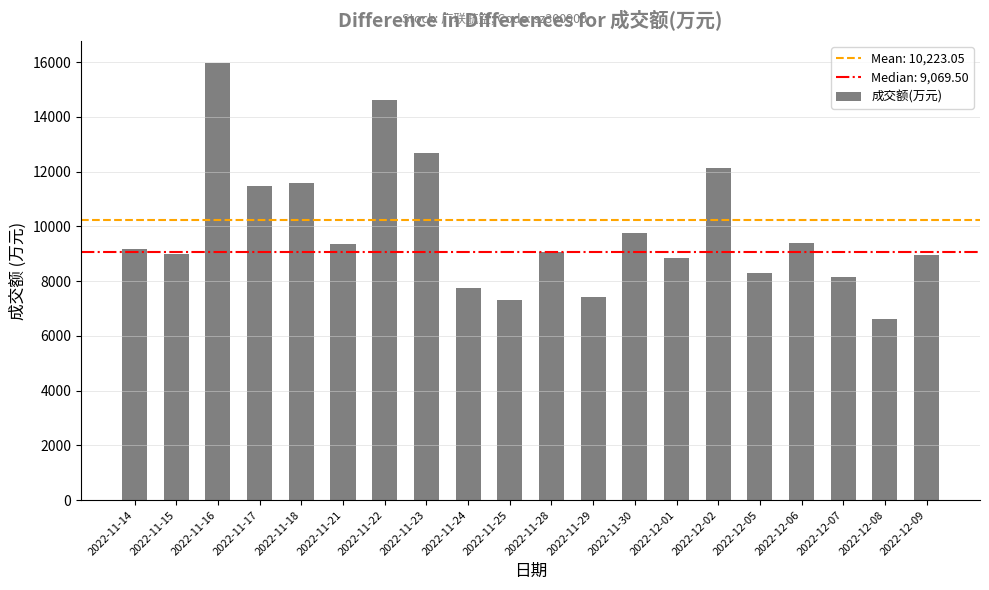

How many categories are shown in the chart?

20